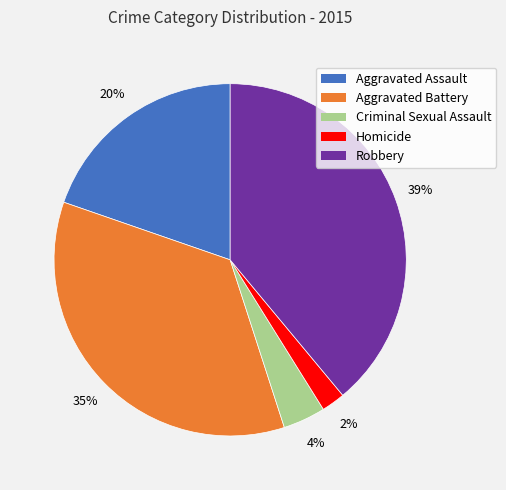

Rank the categories by value from highest to lowest.

Robbery, Aggravated Battery, Aggravated Assault, Criminal Sexual Assault, Homicide